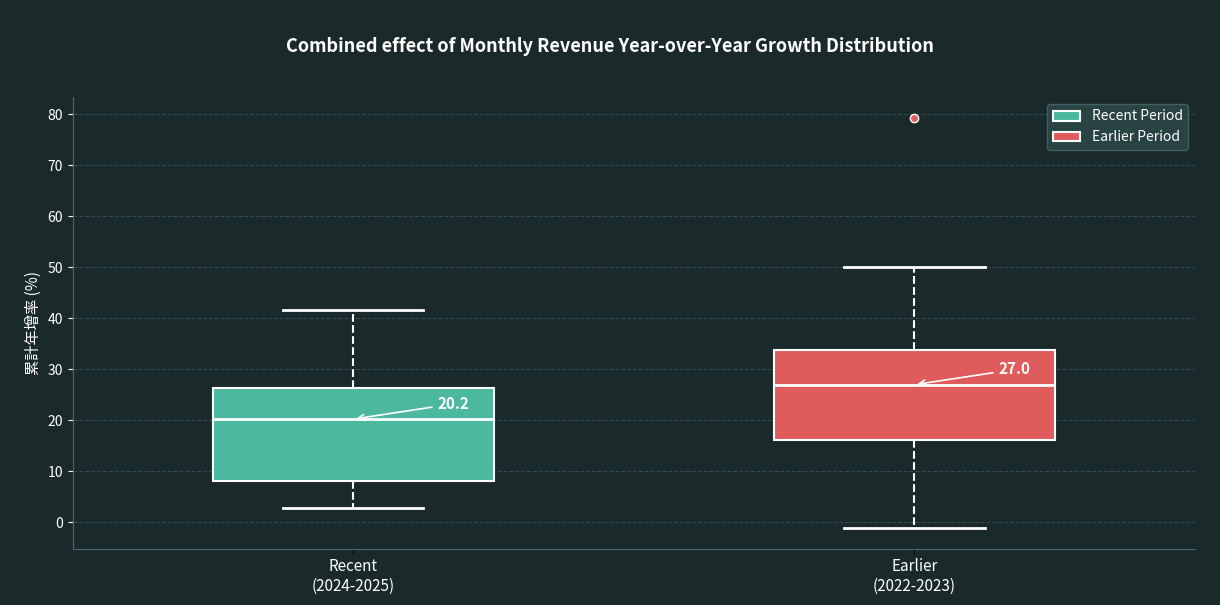

Which box has the lowest median line?

Recent (2024-2025)